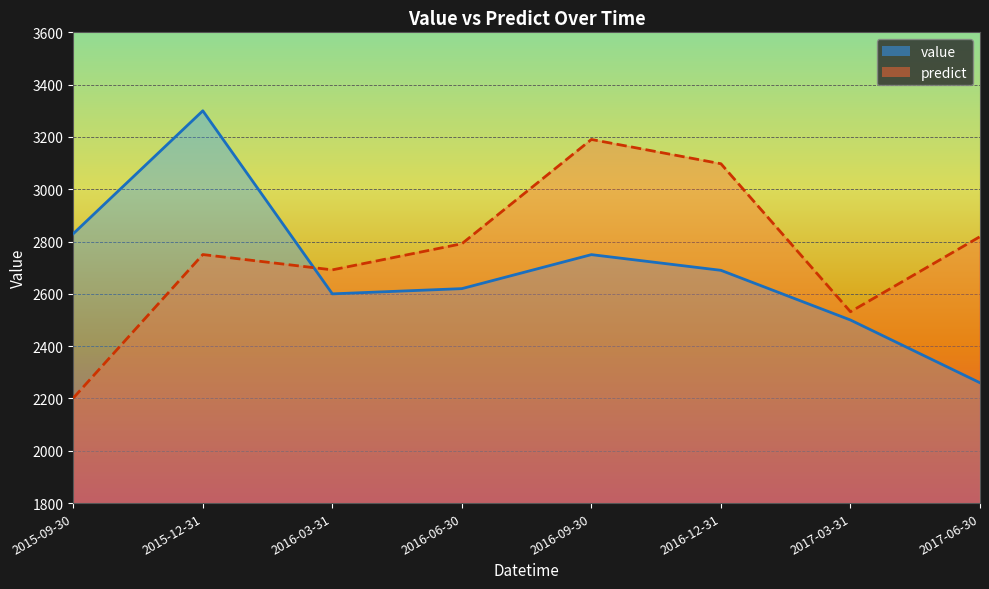

How many categories are shown in the chart?

8